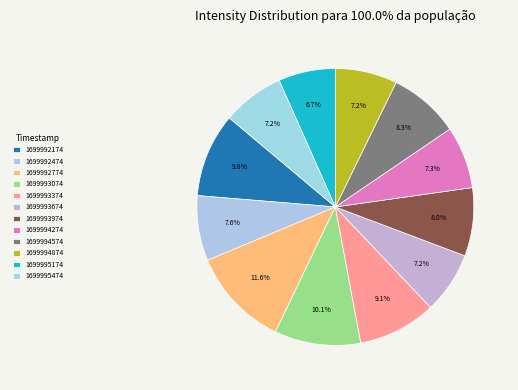

To the nearest percent, what is the difference between the largest and smallest slice percentages?

5%